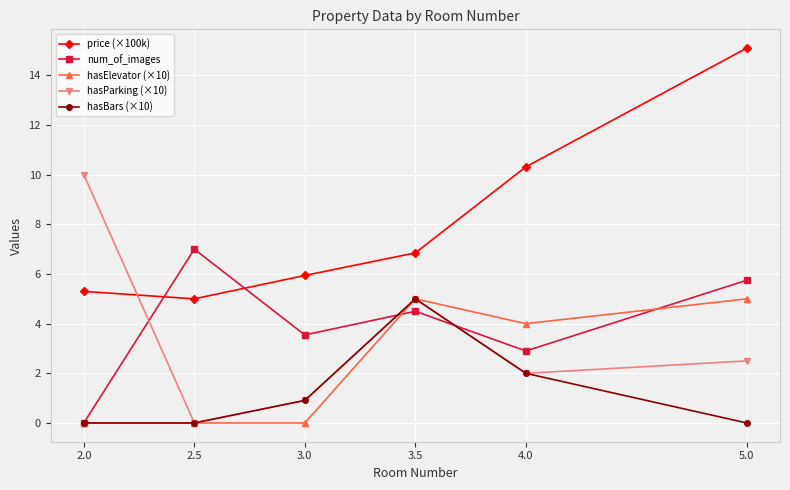

At which label does hasParking (×10) first exceed 2?

2.0